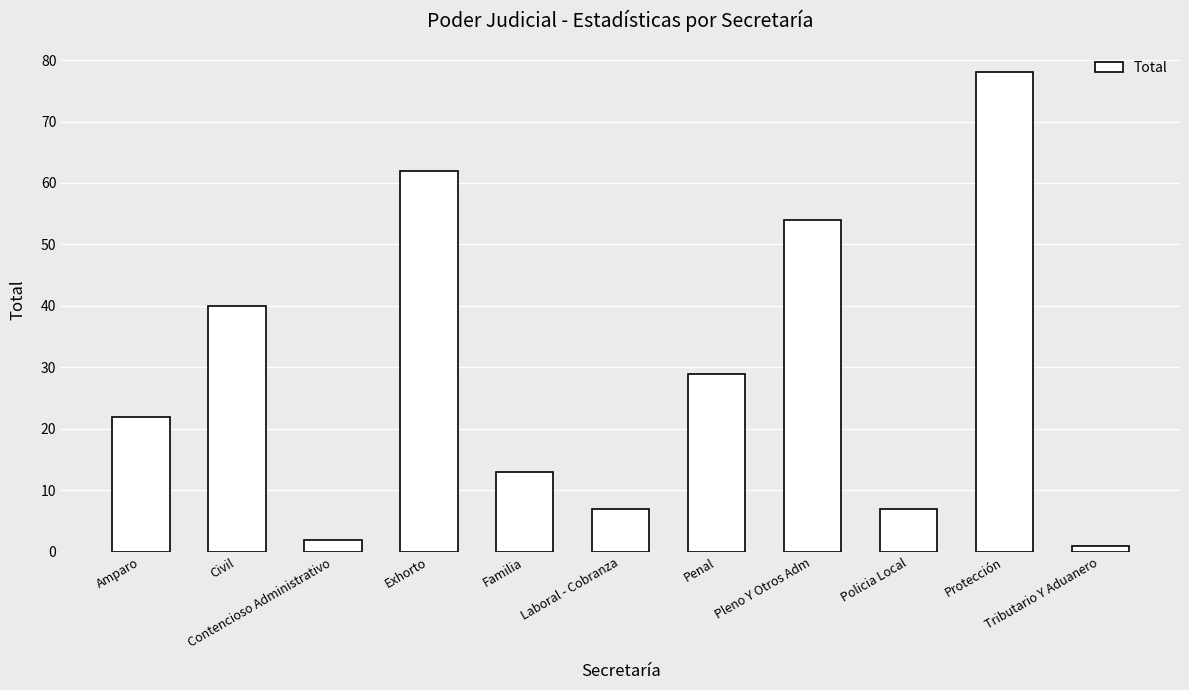

What is the change in value from Amparo to Contencioso Administrativo?

-20